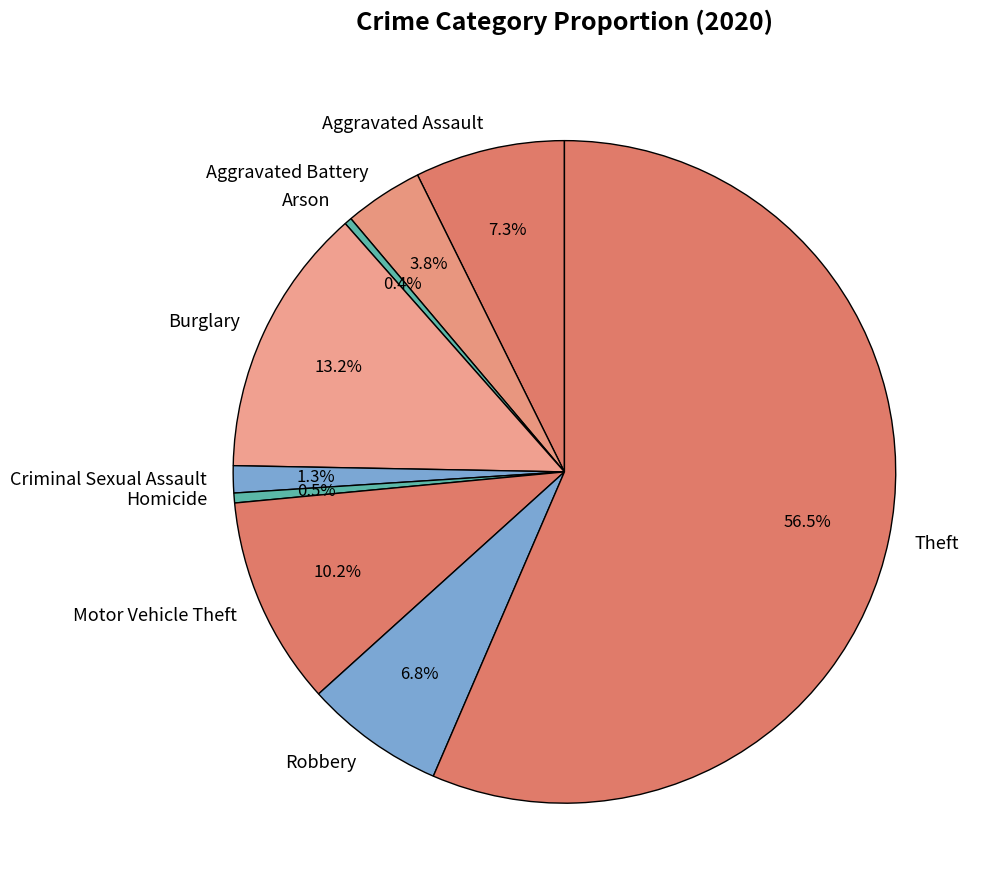

Is it true that Aggravated Assault is 1% of the pie?

False